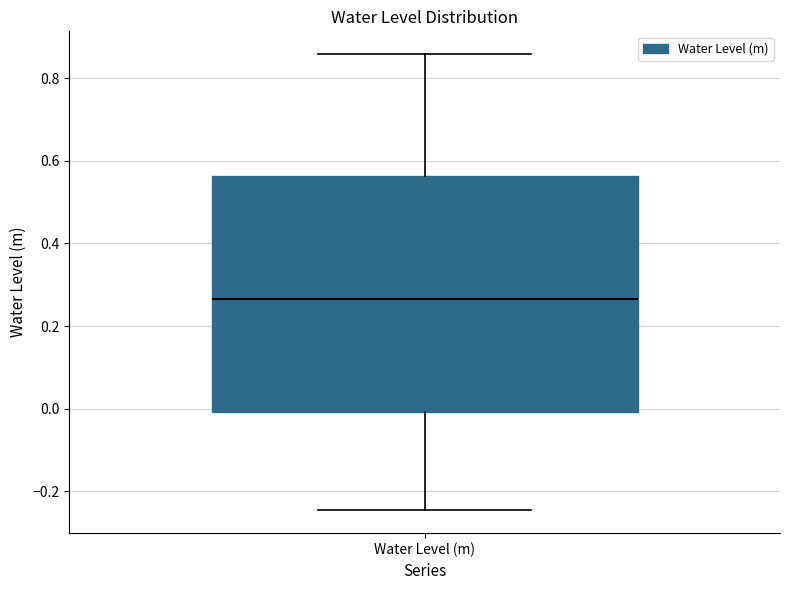

Read this box plot against the y-axis: the position of the median line, the range covered by the box, and the ends of both whiskers. The values are not printed on the chart, so give them approximately, as read against the axis.

median 0.26, box 0.00 to 0.56, whiskers -0.24 to 0.86